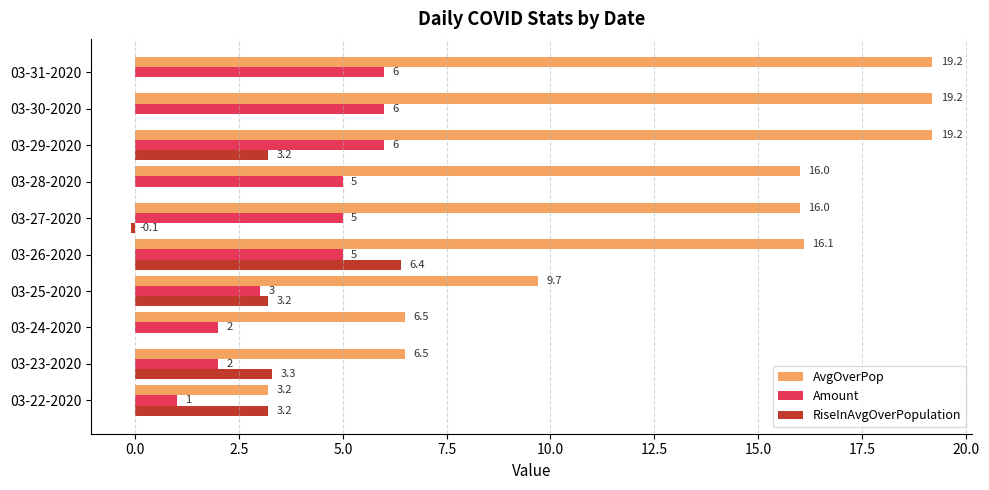

What value does the Amount series have at 03-23-2020?

2.0